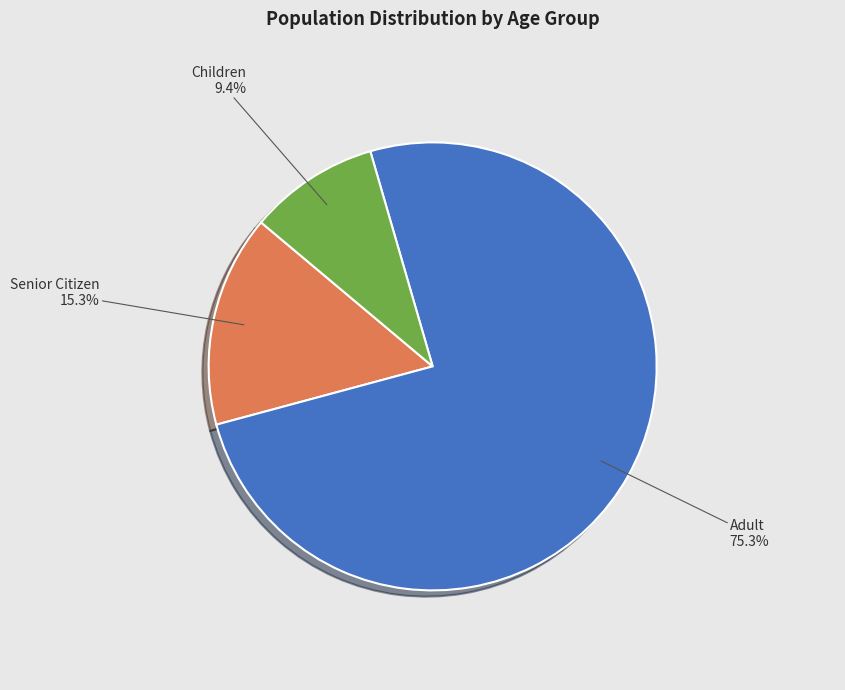

Which has a higher value, Adult or Children?

Adult